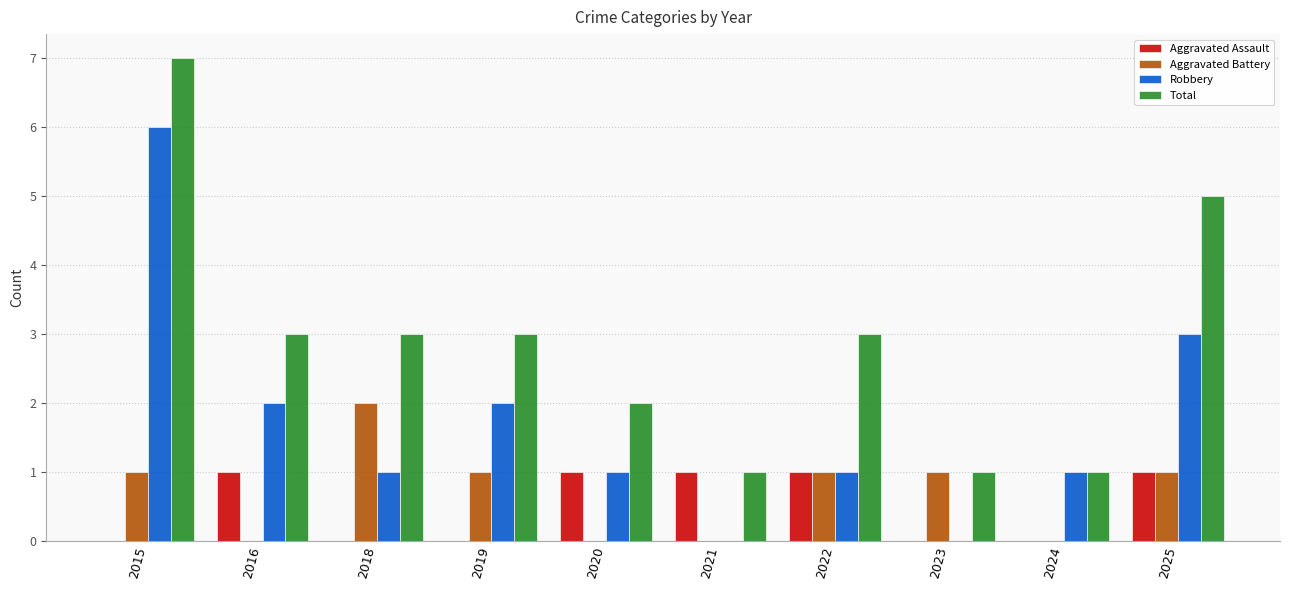

The value of Aggravated Battery at 2024 is 0. True or false?

True